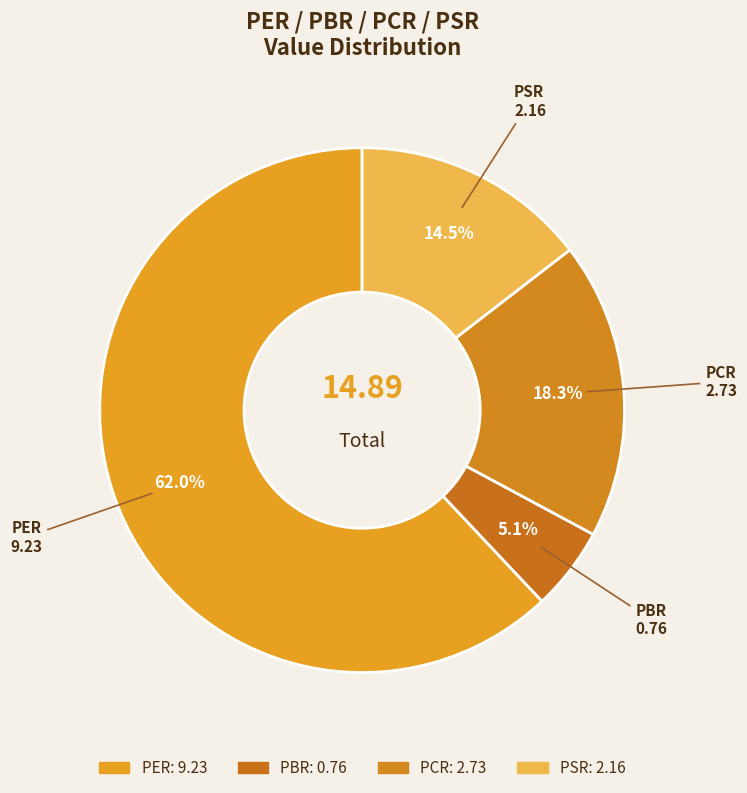

How much of the chart is everything except PBR?

94.9%